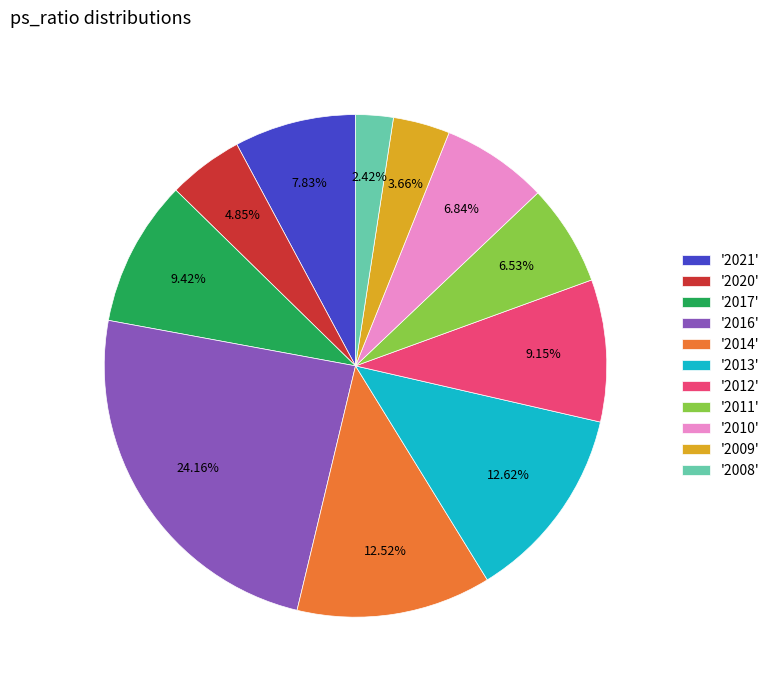

Do '2016' and '2021' together represent more than half of the pie?

No